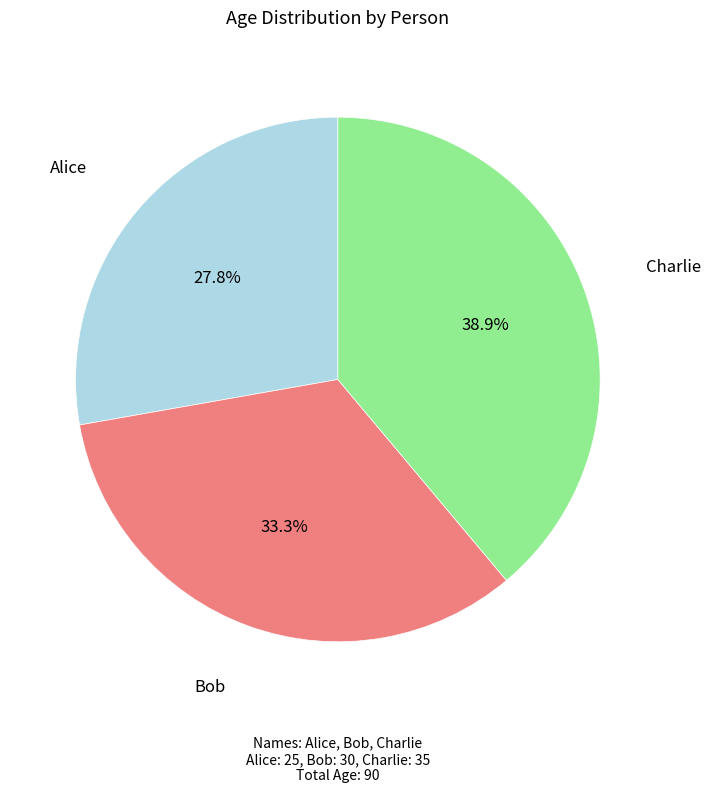

Is it true that Bob is 33% of the pie?

True